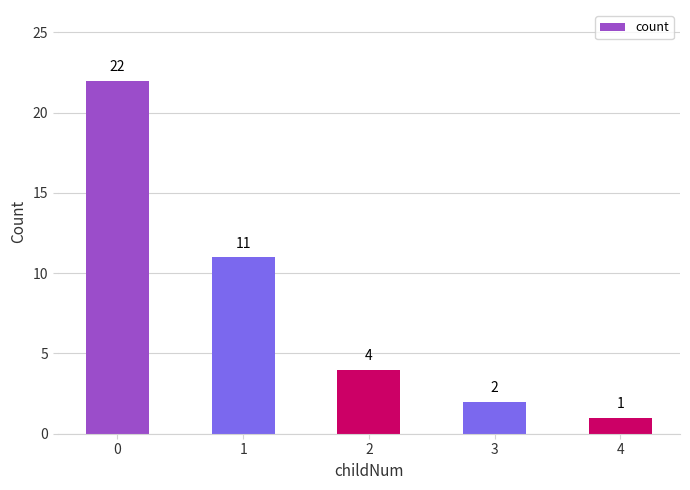

How many distinct data groups are displayed?

1